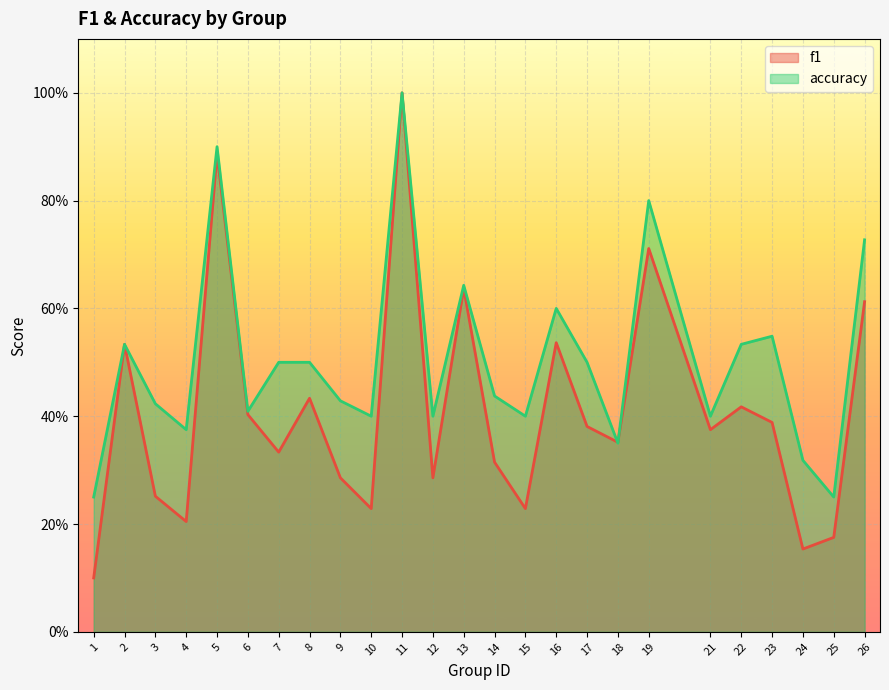

Rank the series at 3 from highest to lowest value.

accuracy, f1